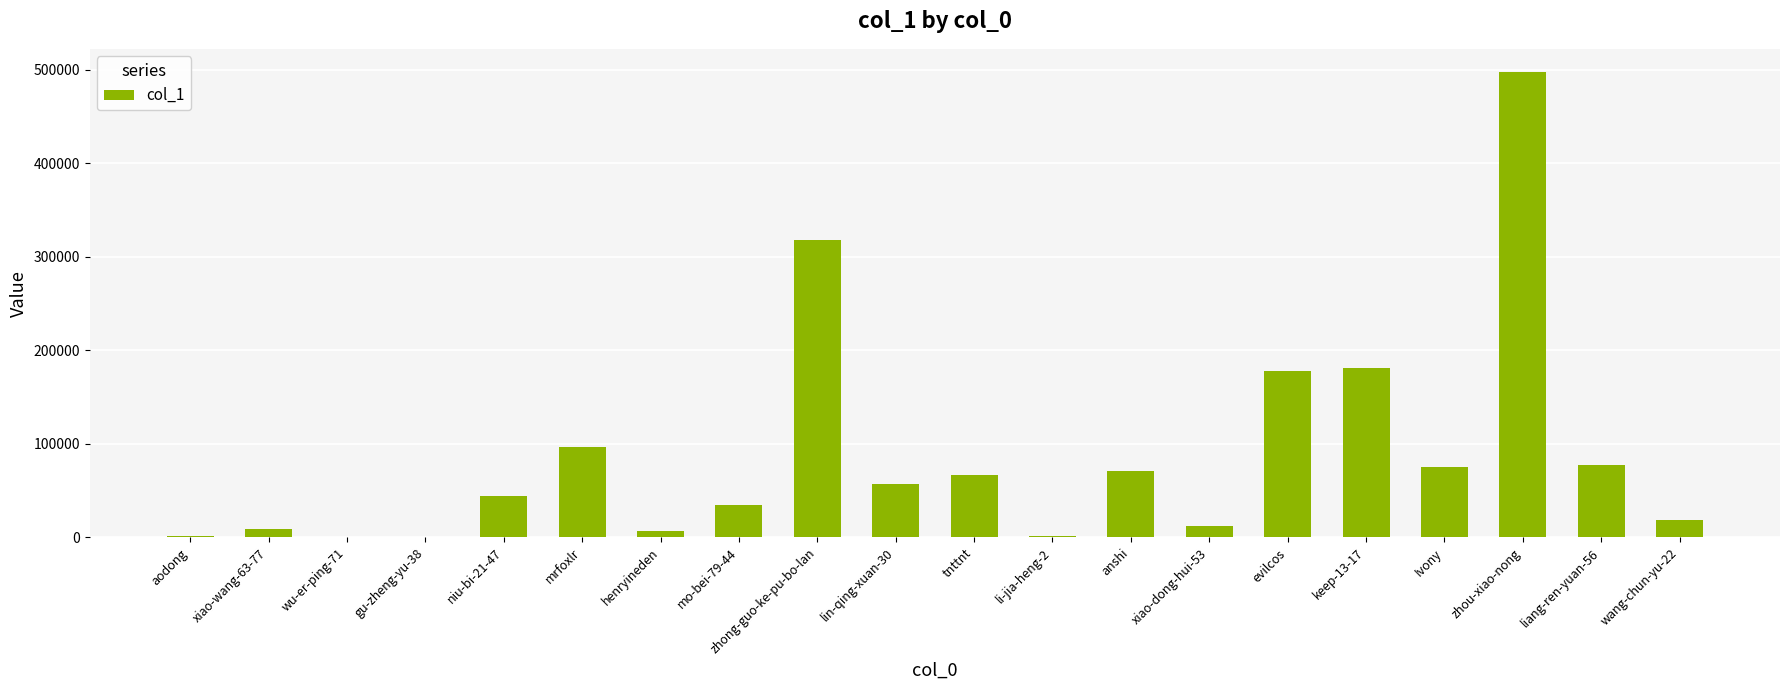

What is the change in value from anshi to xiao-dong-hui-53?

-59680